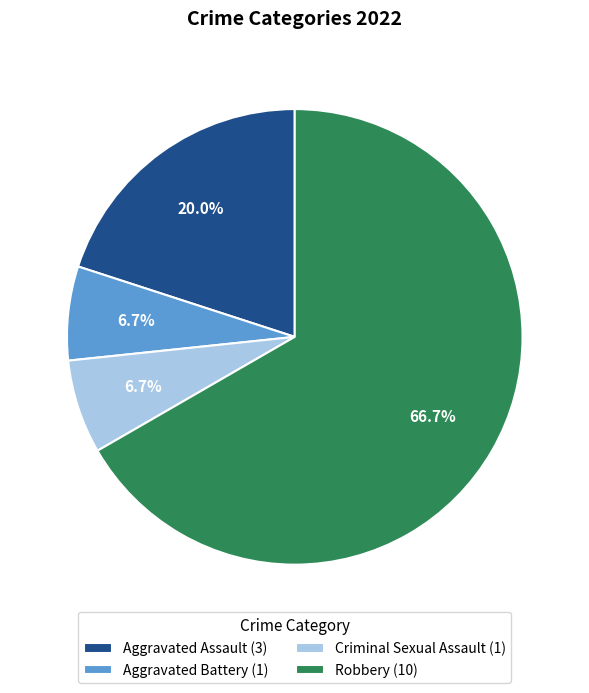

Is there any slice that represents more than half of the pie?

Yes